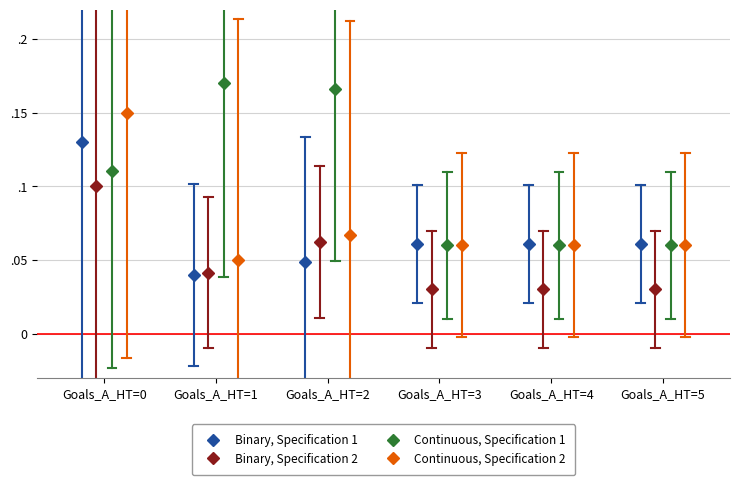

How many Continuous, Specification 2 values are between 0 and 1?

6